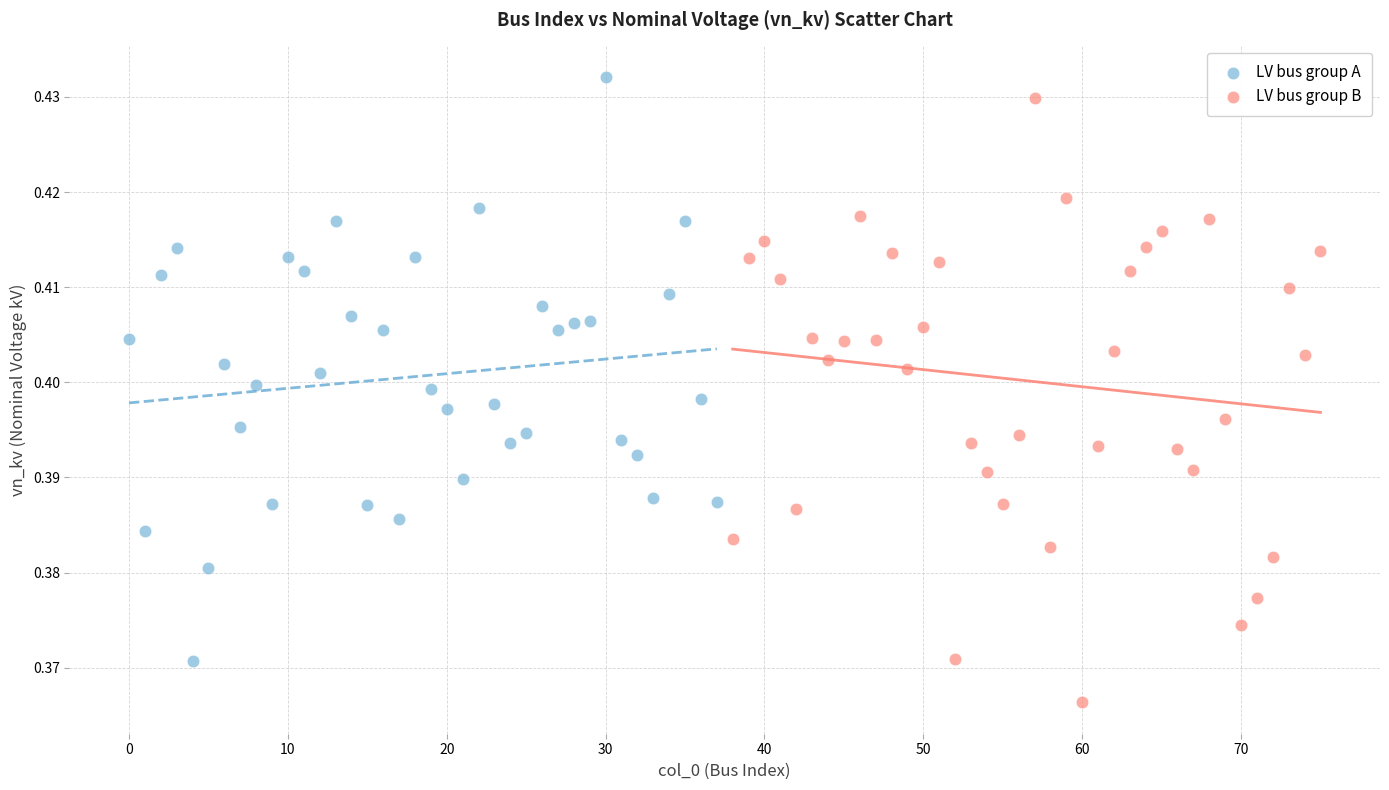

Which series reaches the minimum Y coordinate?

LV bus group B